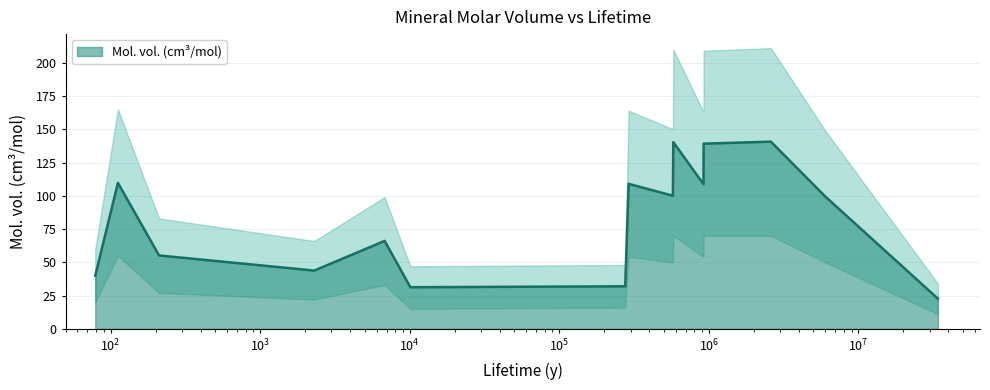

Reading left to right, what are all the values shown in this chart?

39.9	109.7	55.2	43.8	66.1	31.3	32.0	109.0	100.1	140.3	108.7	139.2	140.7	99.5	22.7